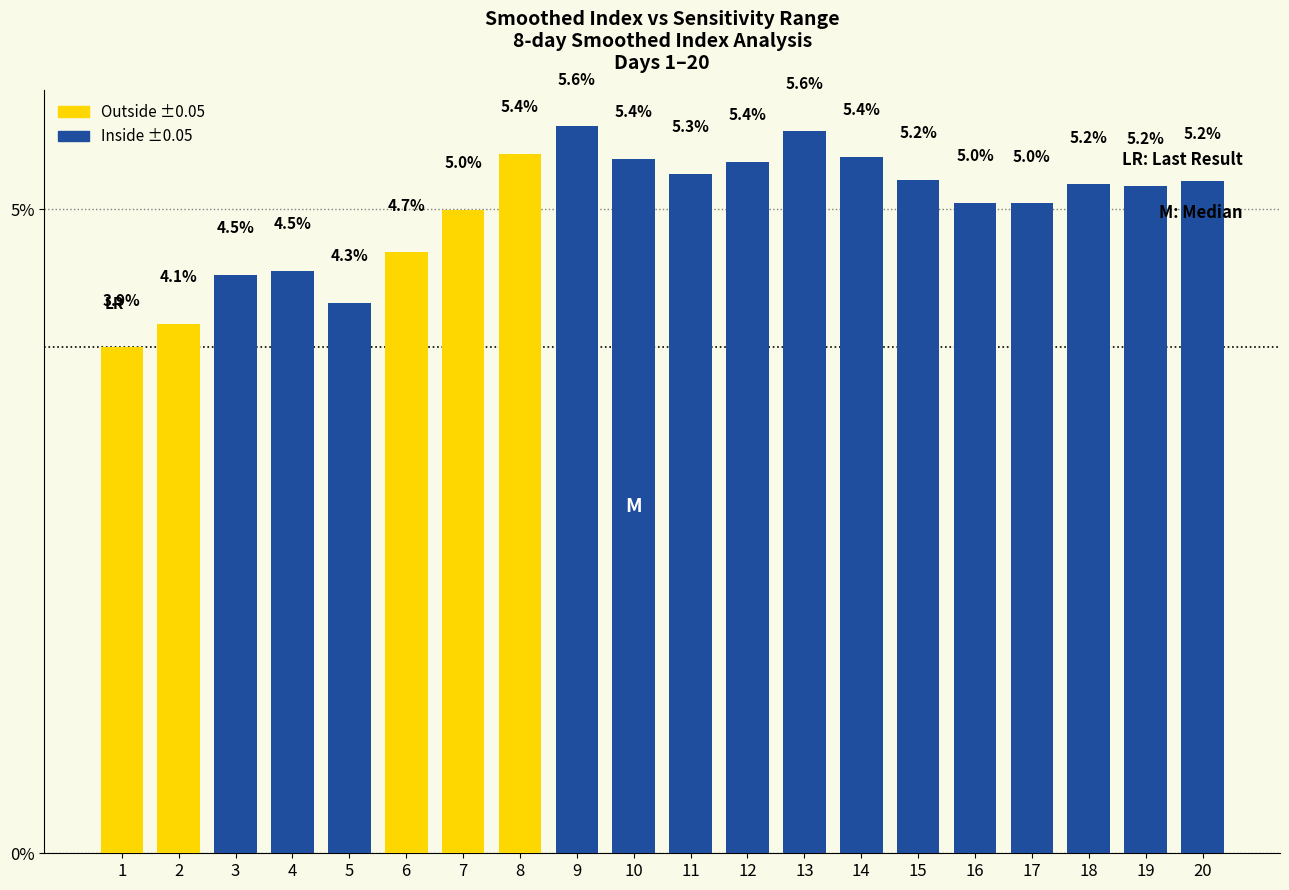

What is the maximum value shown in the chart?

5.6